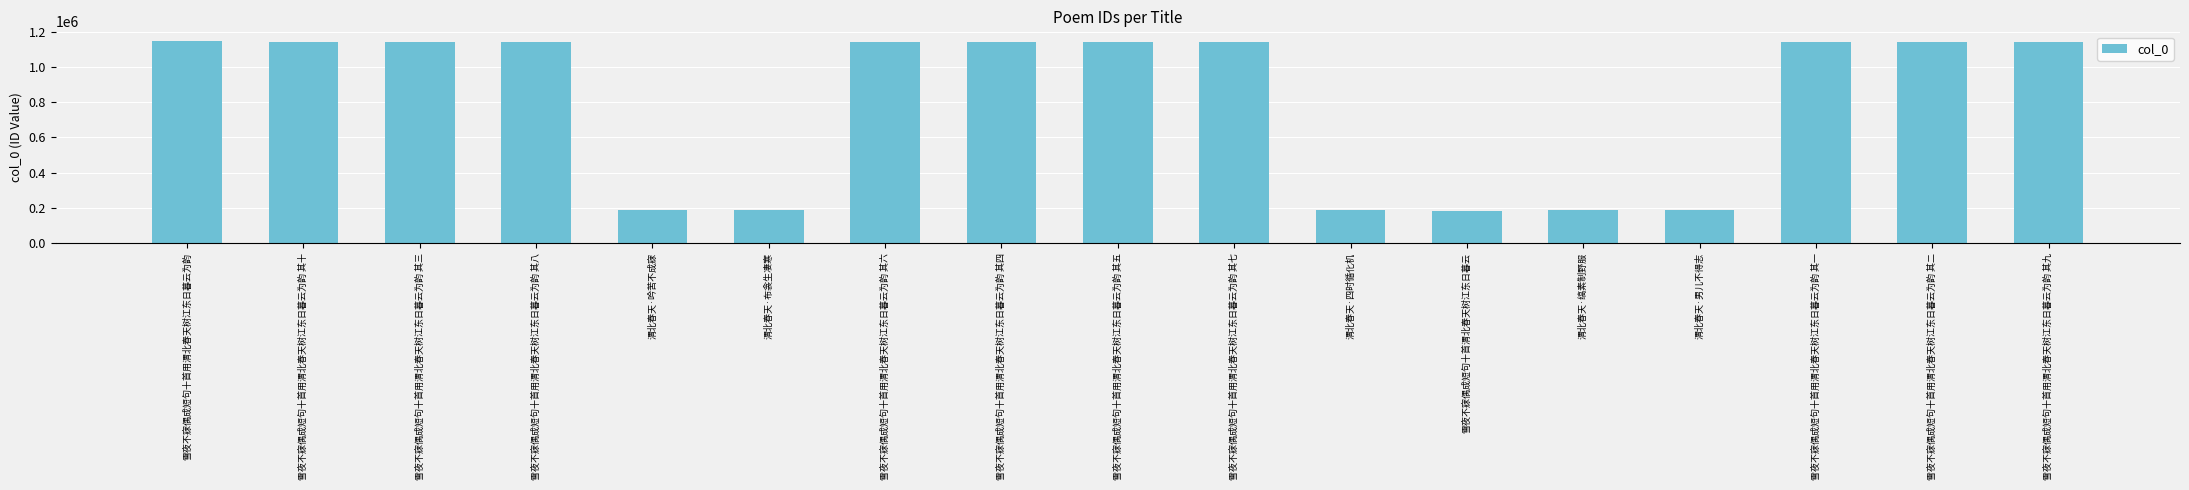

What is the label of the 8th bar from the left?

雪夜不寐偶成短句十首用渭北春天树江东日暮云为韵 其四